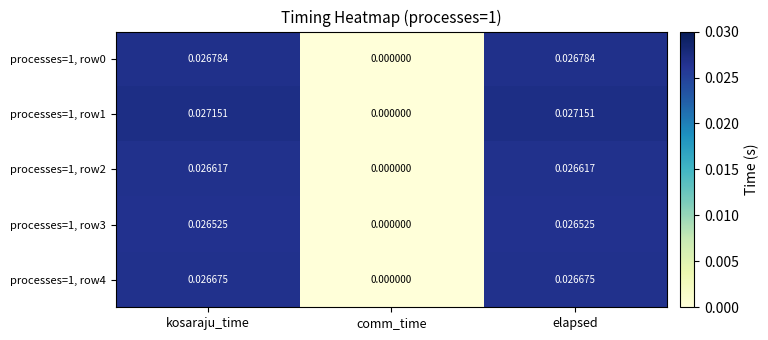

Is the value of processes=1, row1 at comm_time greater than the value of processes=1, row4 at kosaraju_time?

No